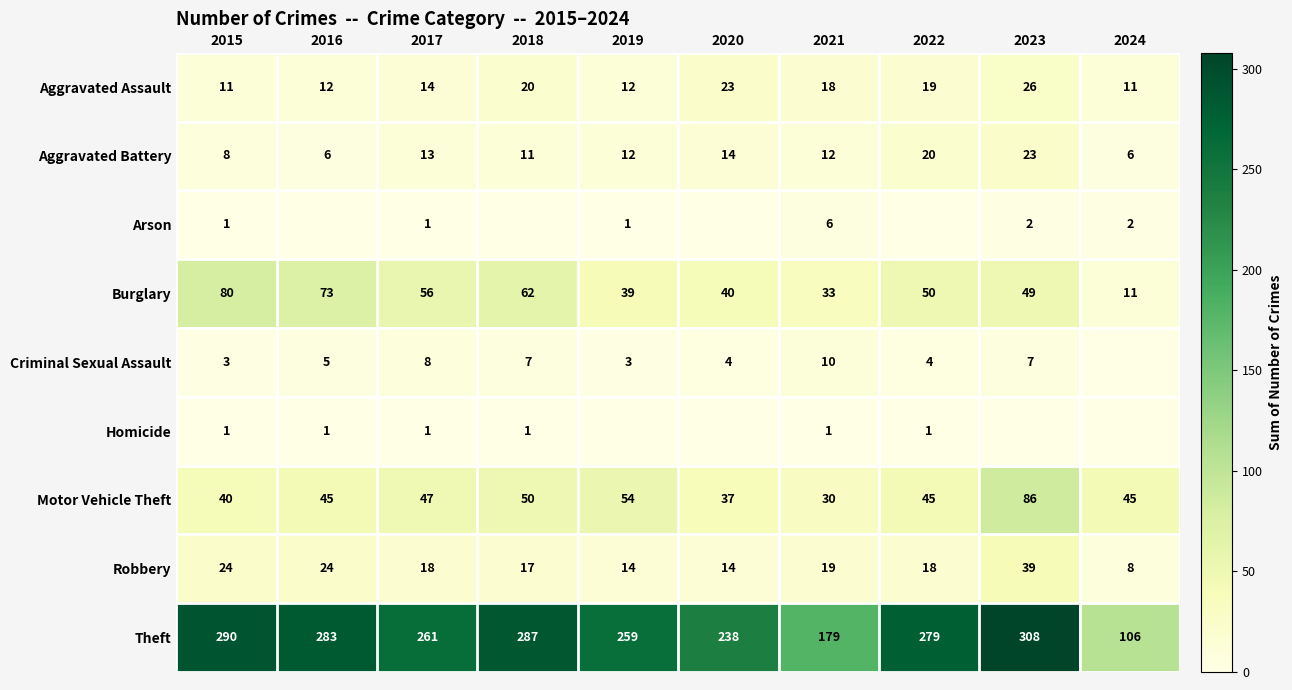

What is the difference between the maximum and minimum values in the Robbery series?

31